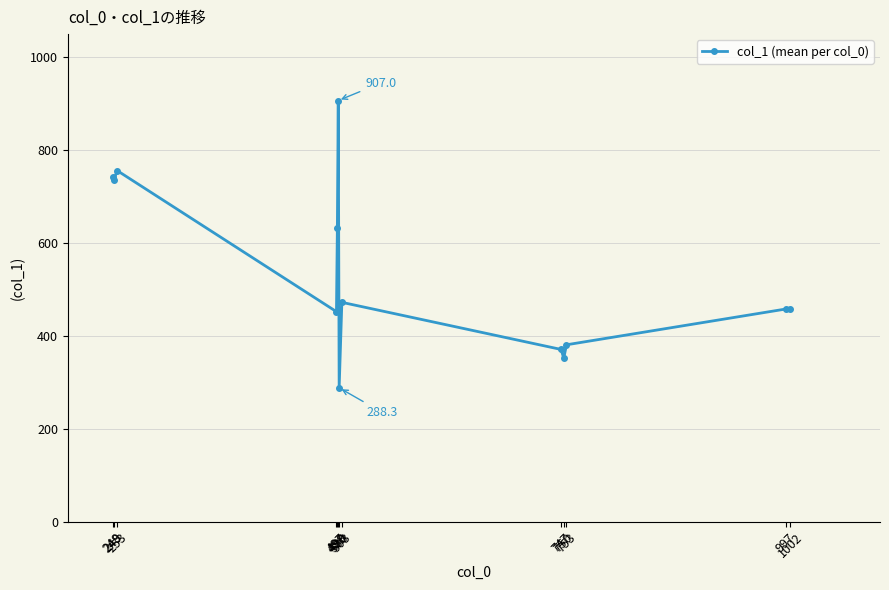

What is the average value?

539.0